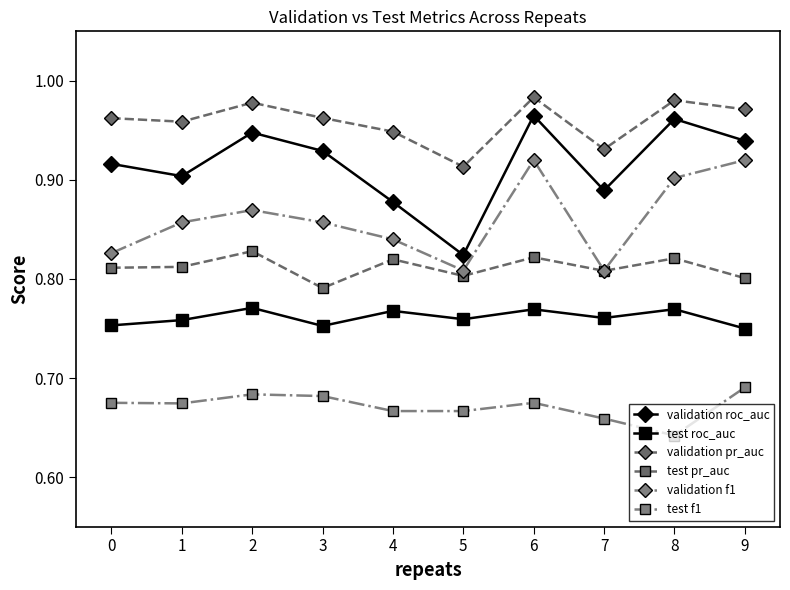

Which series has the largest range (max minus min)?

validation roc_auc